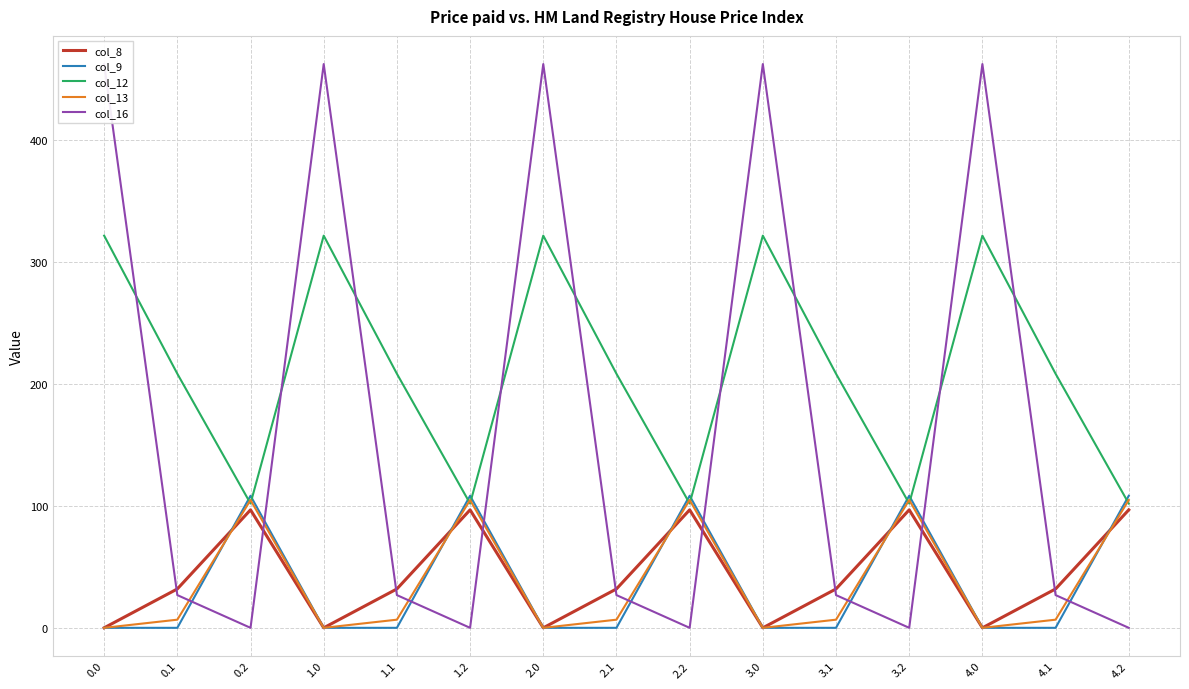

Which series changed the most between 0.1 and 3.1?

col_8